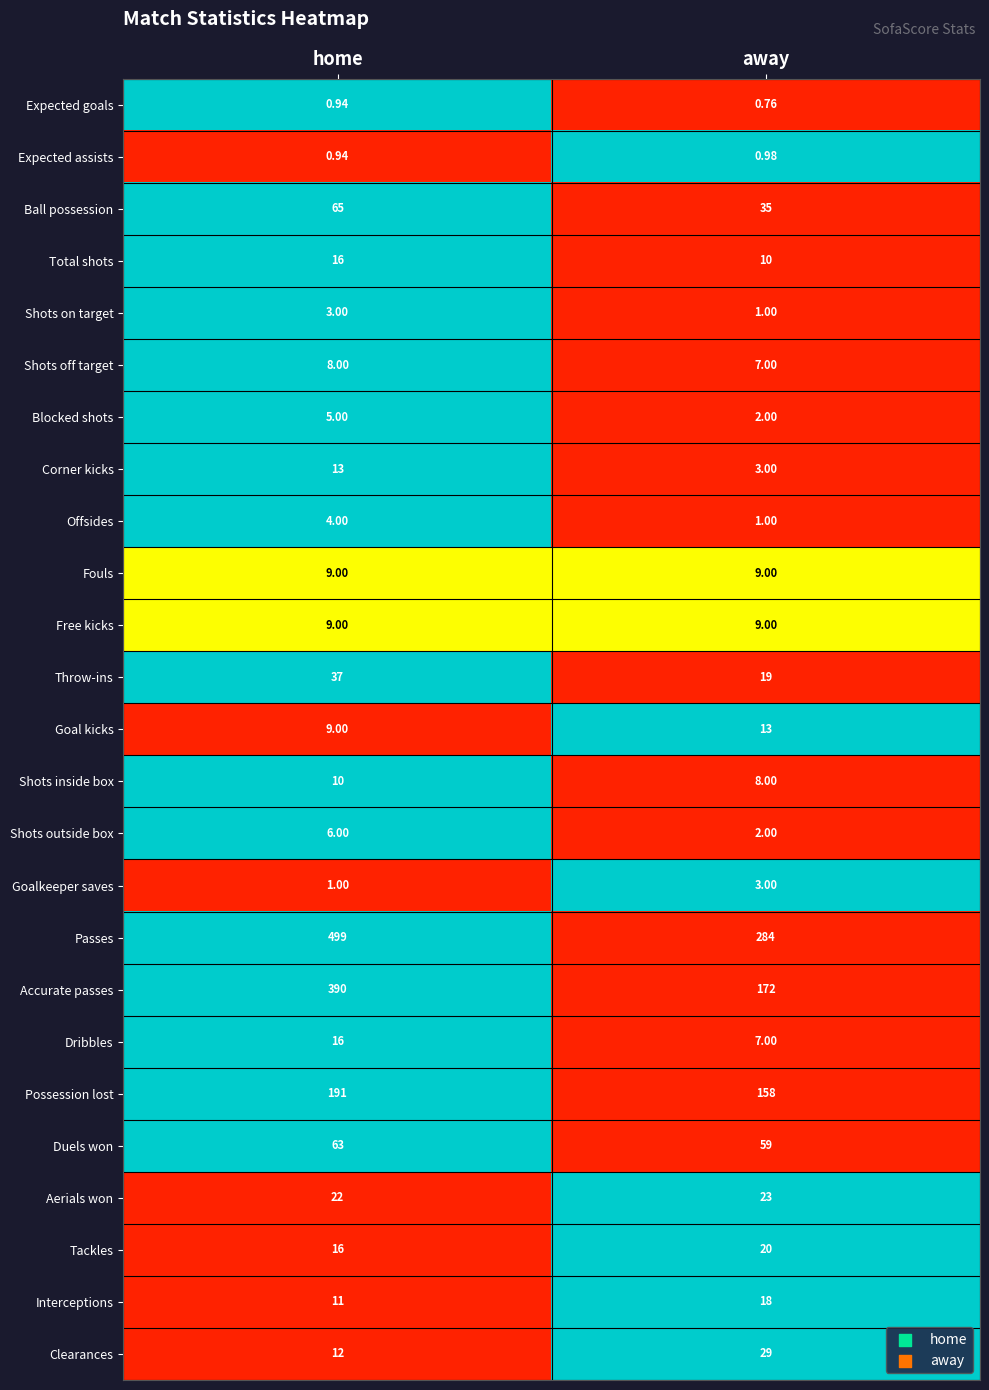

Between home and away, which series saw the biggest shift?

Accurate passes